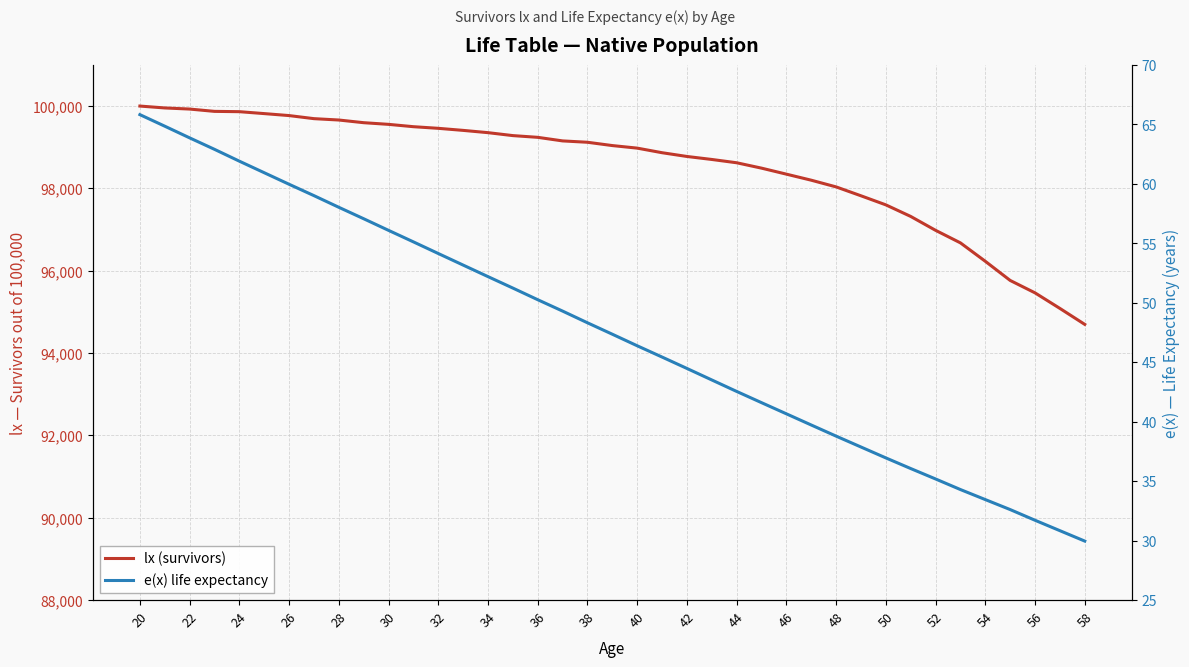

What is the difference between the maximum and minimum values in the lx (survivors) series?

5303.4